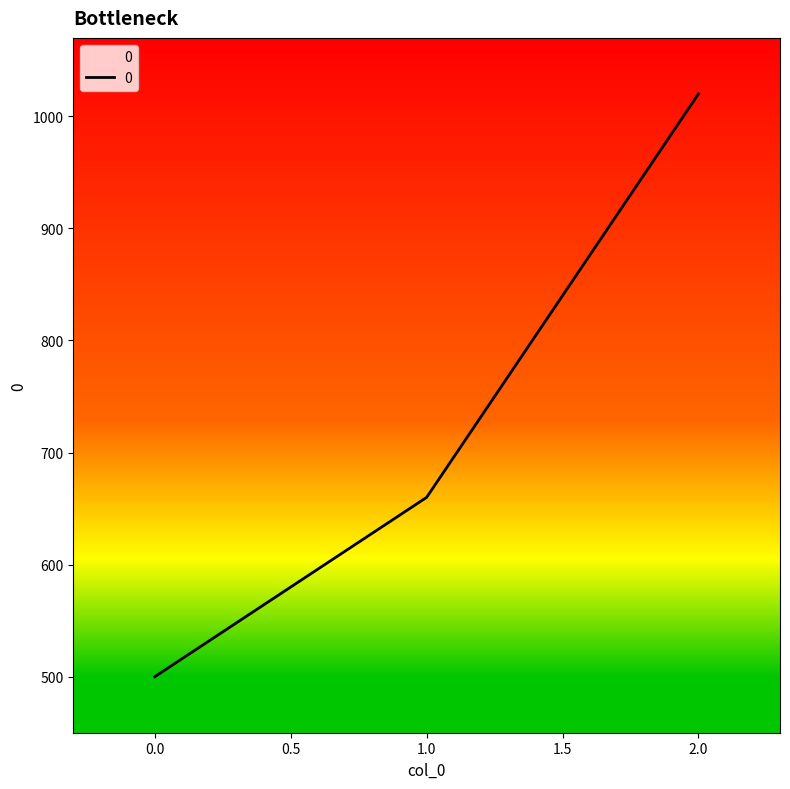

What is the change in value from 0.0 to 2.0?

+520